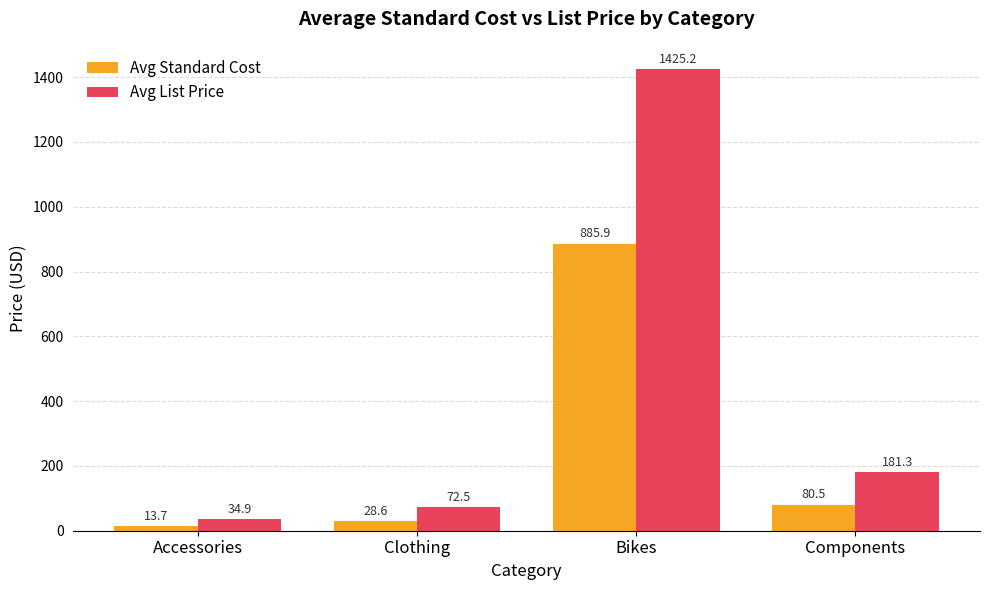

What is the label of the 3rd bar from the left?

Bikes